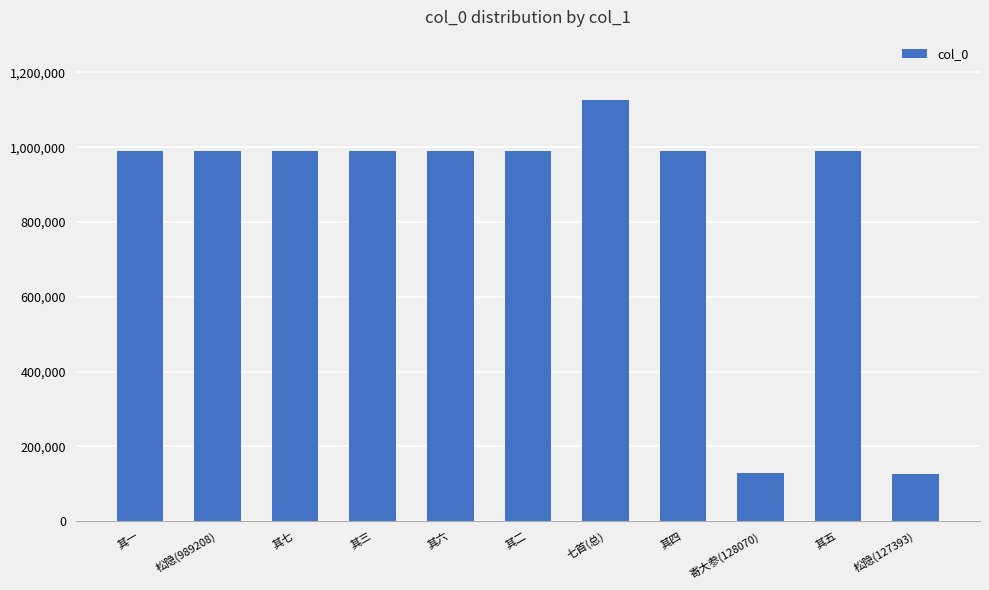

What is the maximum value shown in the chart?

1126248